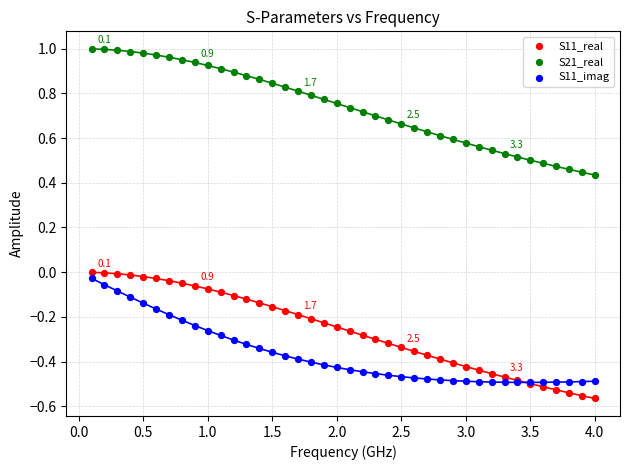

Which series reaches the minimum Y coordinate?

S11_real